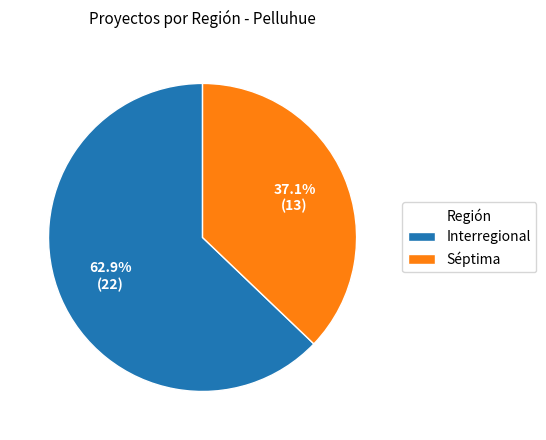

What portion of the pie excludes Séptima?

62.9%